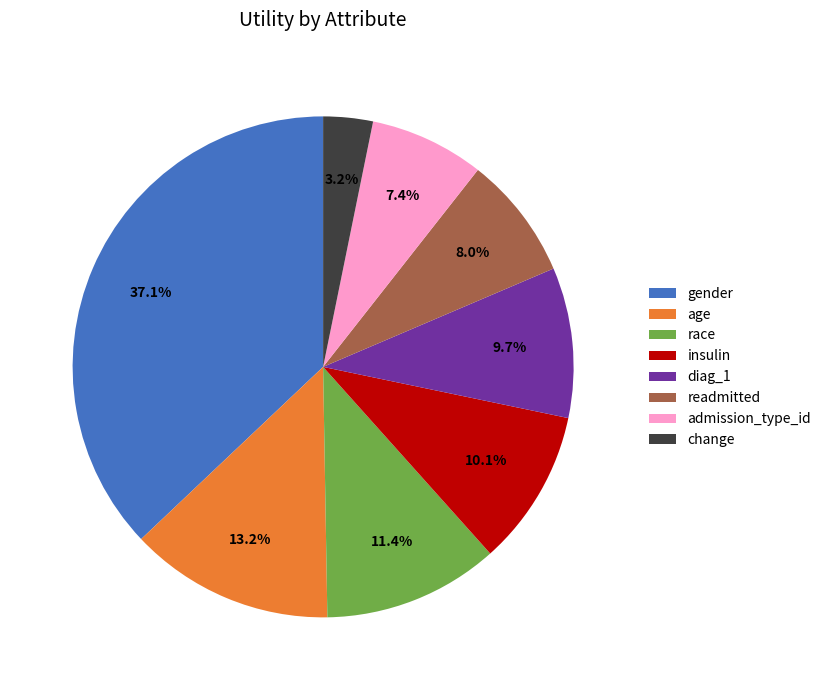

True or false: diag_1 accounts for 5% of the total.

False